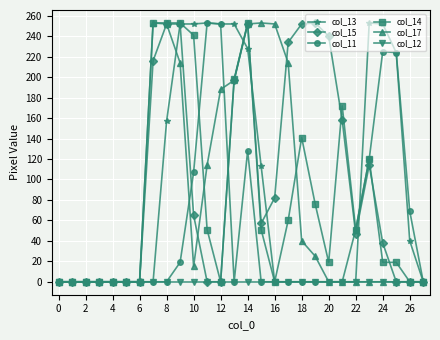

What are all the series names shown in the legend?

col_13, col_15, col_11, col_14, col_17, col_12